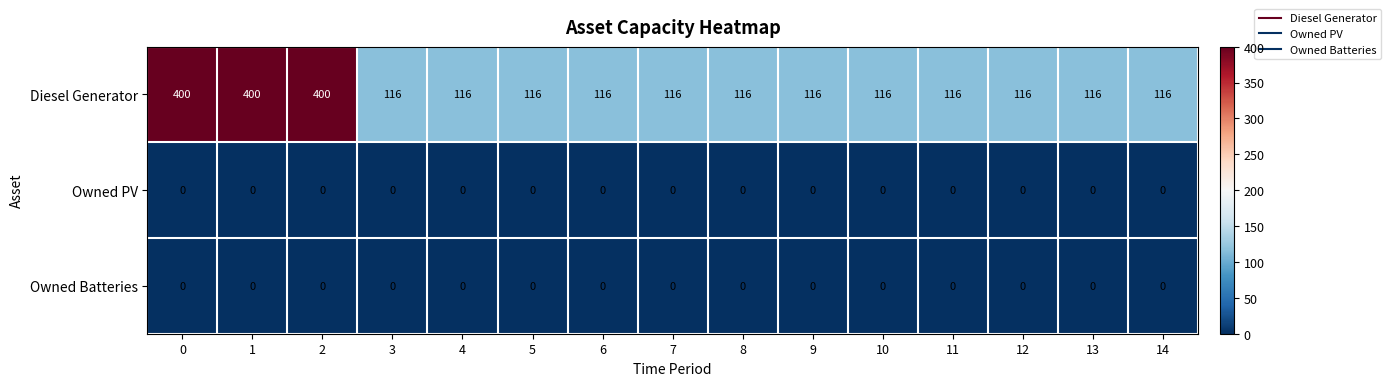

Which series has the largest range (max minus min)?

Diesel Generator